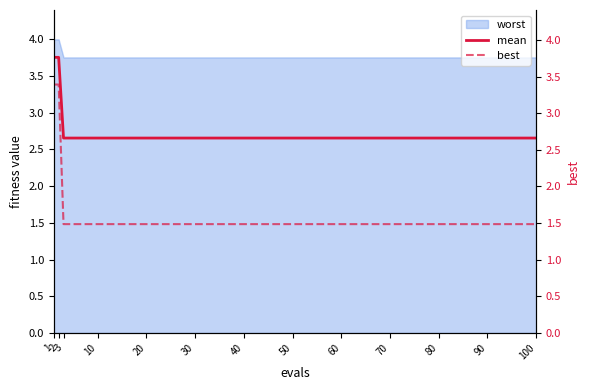

What is the value of the best point at the 7th from the left?

1.5